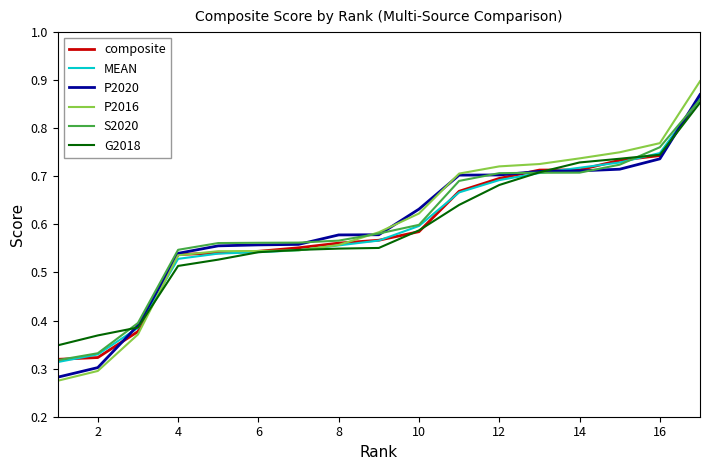

Which series has the largest range (max minus min)?

P2016